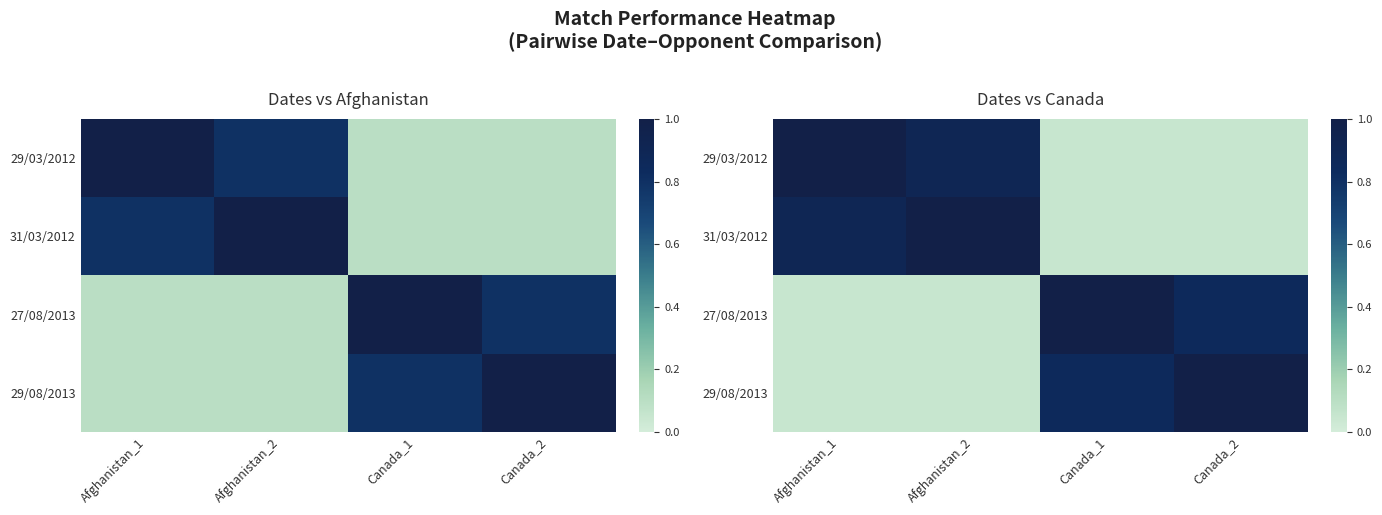

At which label is 27/08/2013 closest to 0?

Afghanistan_1